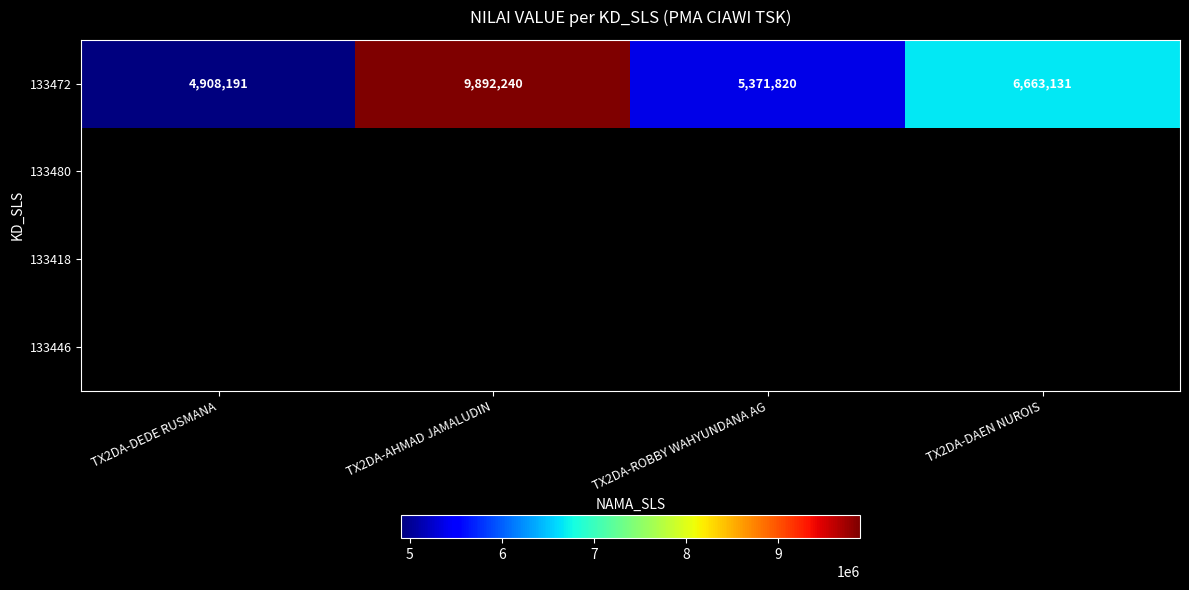

At which label does 133472 reach its minimum?

TX2DA-DEDE RUSMANA